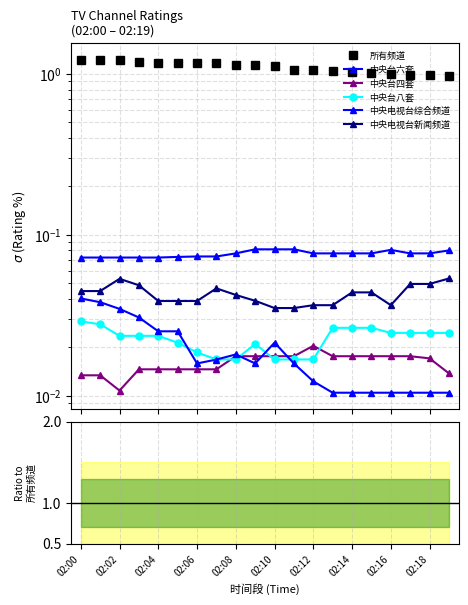

True or false: 中央台八套 and 中央台六套 intersect in this chart.

False